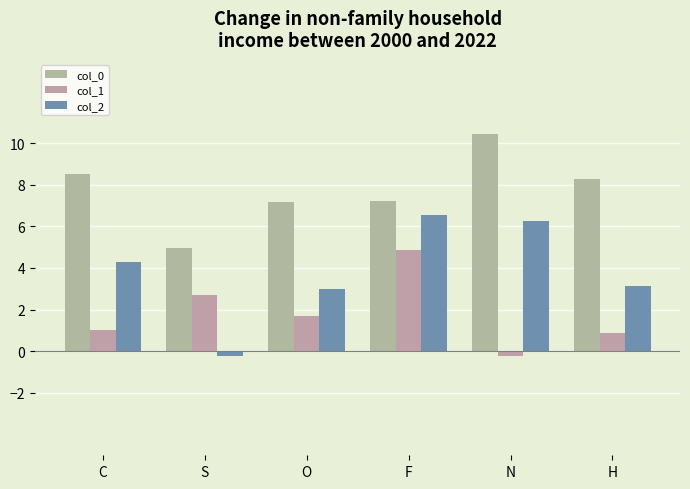

What is the spread (max minus min) of values at H?

7.4